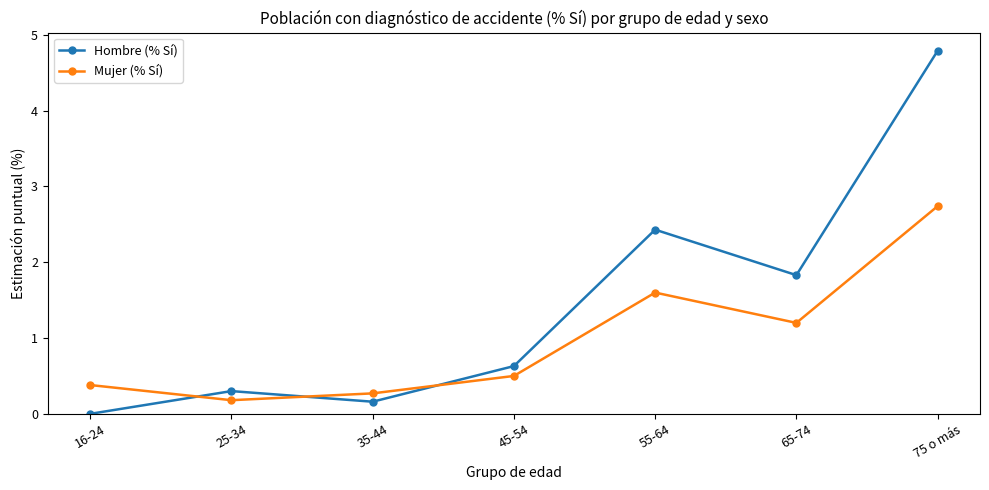

Is it true that Hombre (% Sí) equals 0.9 at 45-54?

False